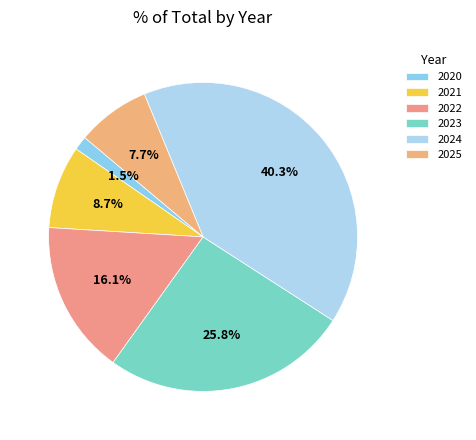

To the nearest percent, what is the combined percentage of 2024 and 2025?

48%